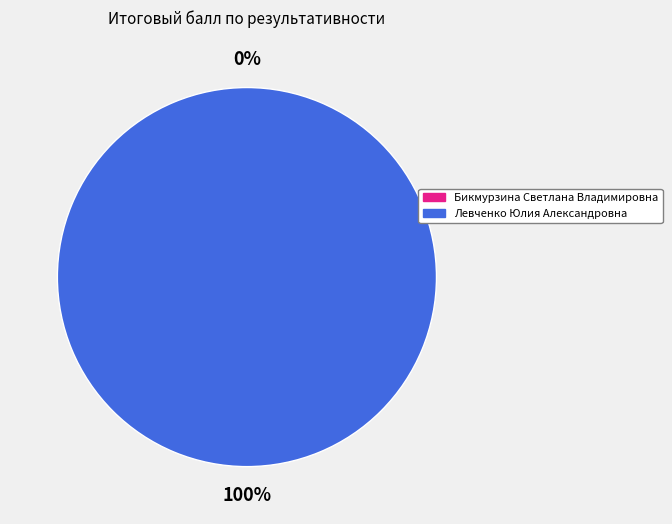

To the nearest percent, what is the average slice percentage?

50%